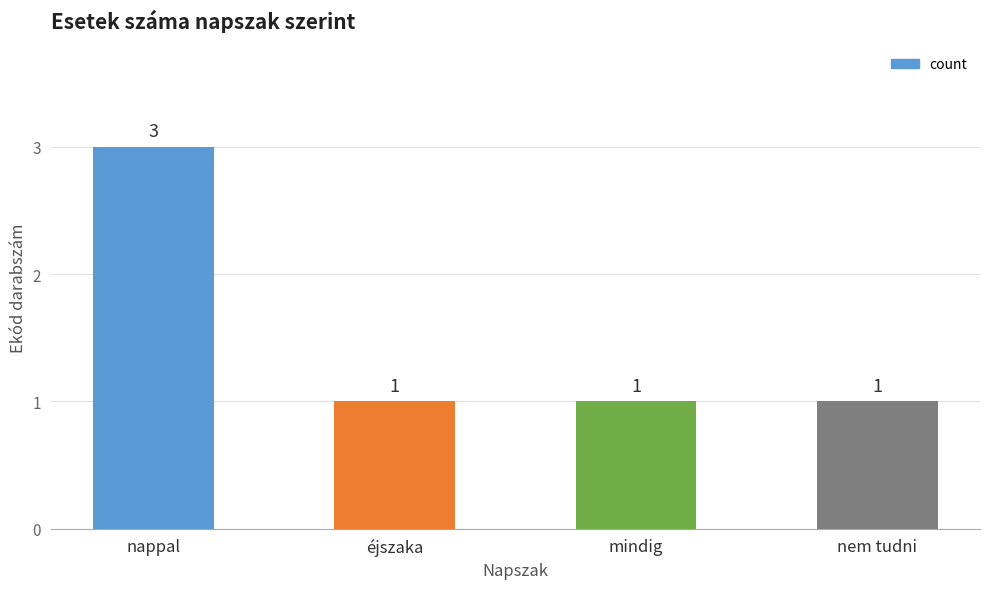

What is the change in value from nappal to éjszaka?

-2